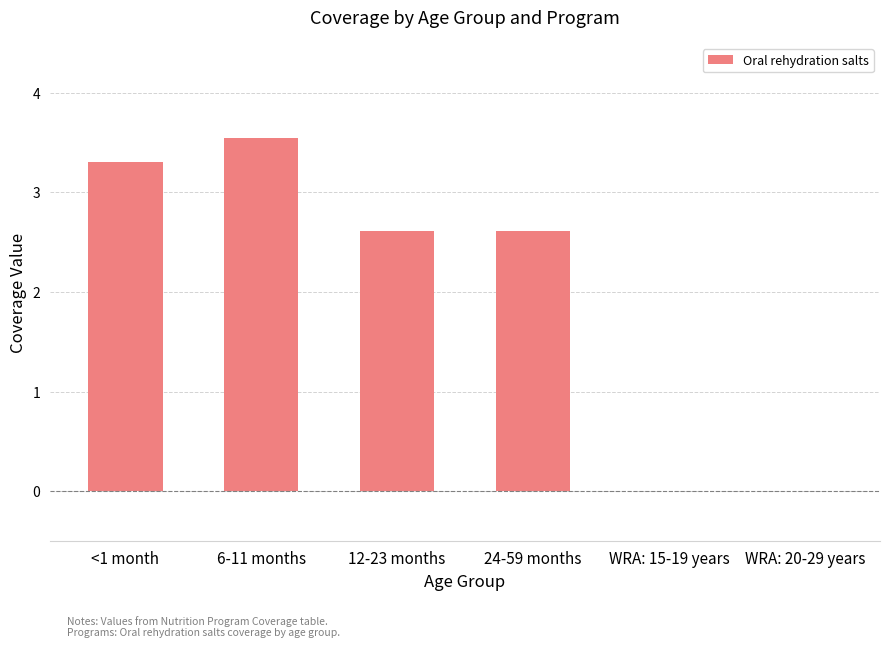

What is the sum of all values?

12.1